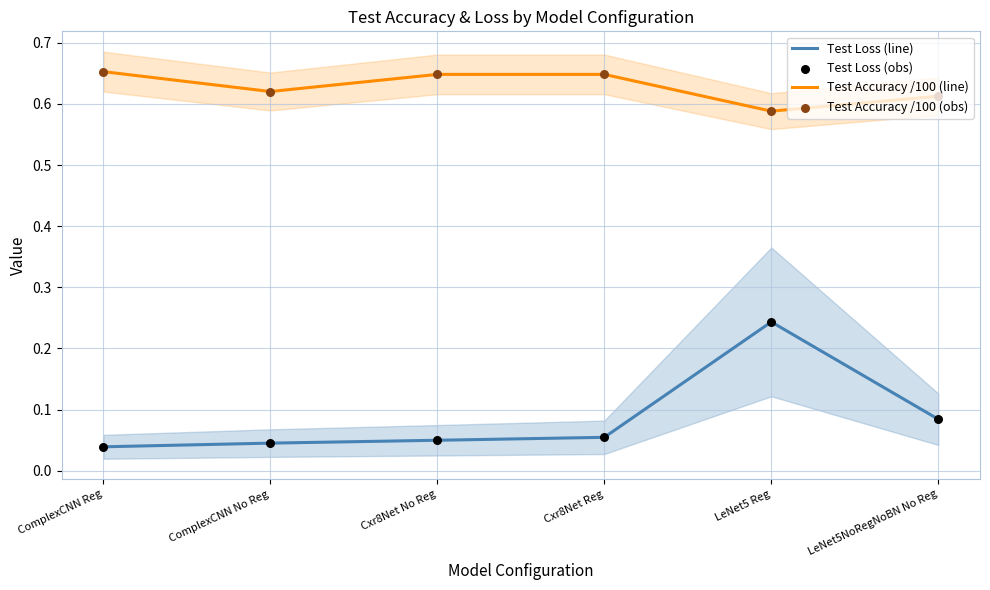

Which series has the widest spread of Y values?

Test Loss (line)